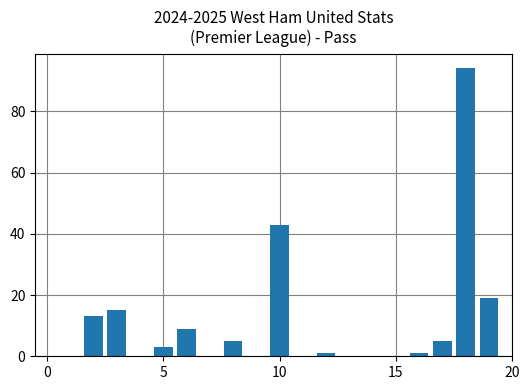

What is the average value?

10